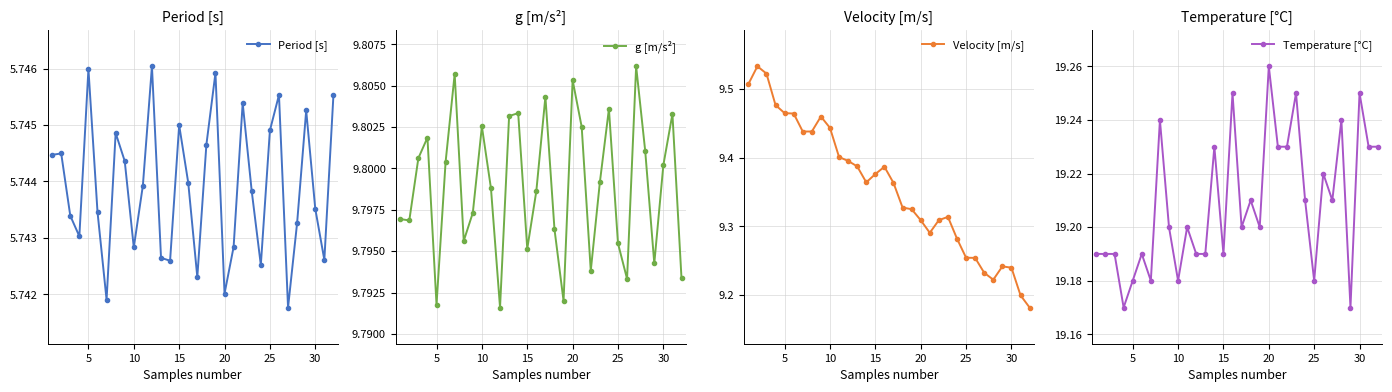

Count the Velocity [m/s] values in the range 9 to 10.

32